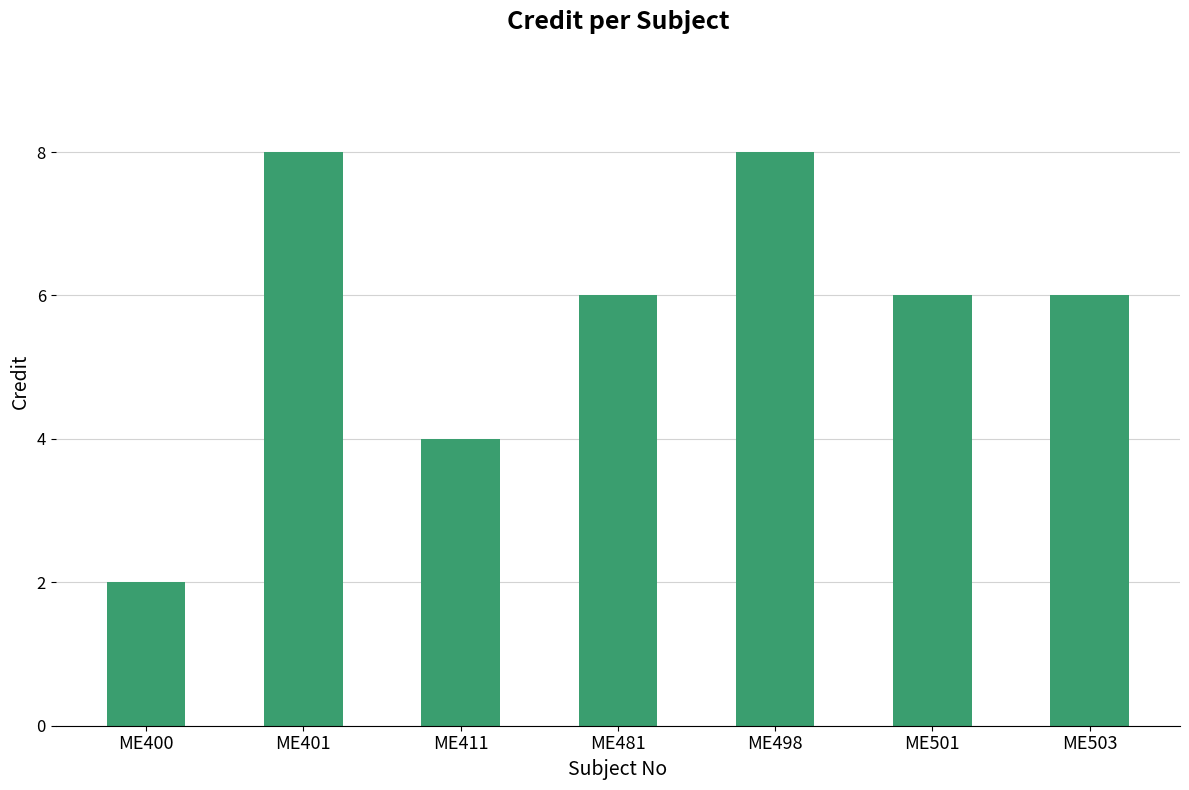

How many categories are shown in the chart?

7